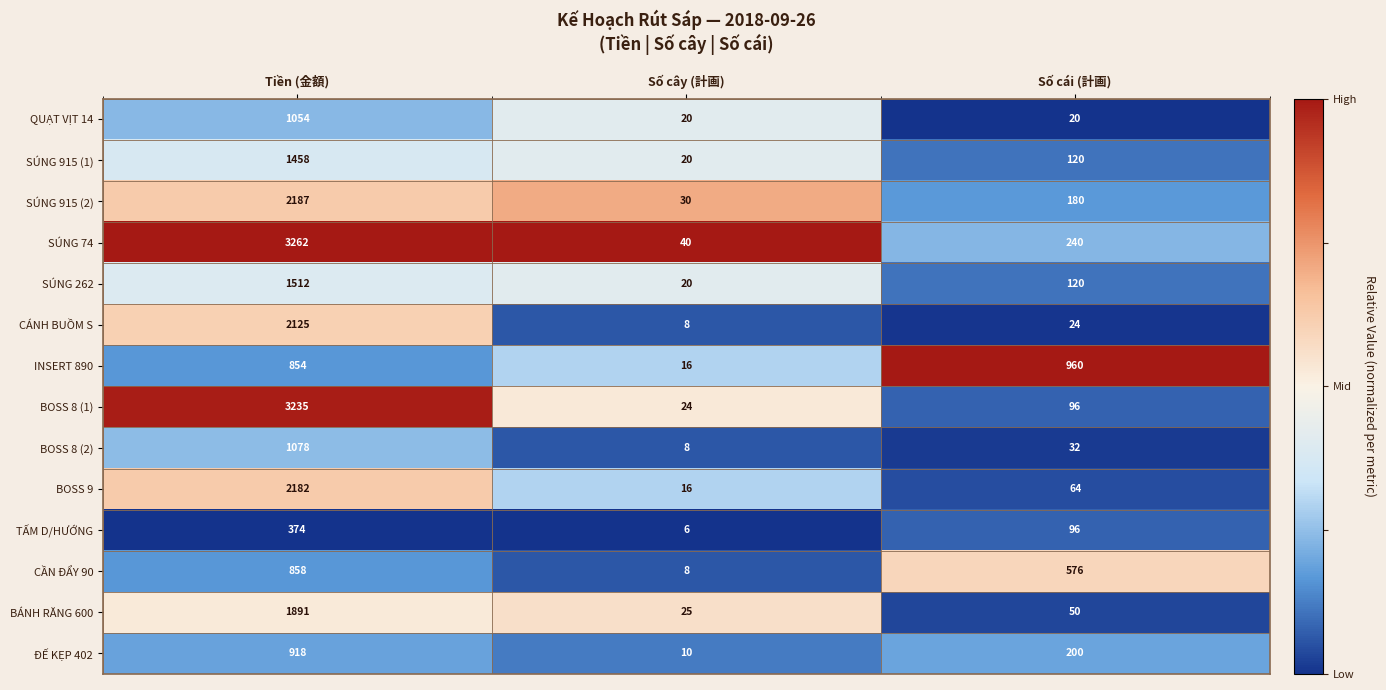

At Tiền (金額), list the series in order from largest to smallest.

SÚNG 74, BOSS 8 (1), SÚNG 915 (2), BOSS 9, CÁNH BUỒM S, BÁNH RĂNG 600, SÚNG 262, SÚNG 915 (1), BOSS 8 (2), QUẠT VỊT 14, ĐẾ KẸP 402, CẦN ĐẨY 90, INSERT 890, TẤM D/HƯỚNG